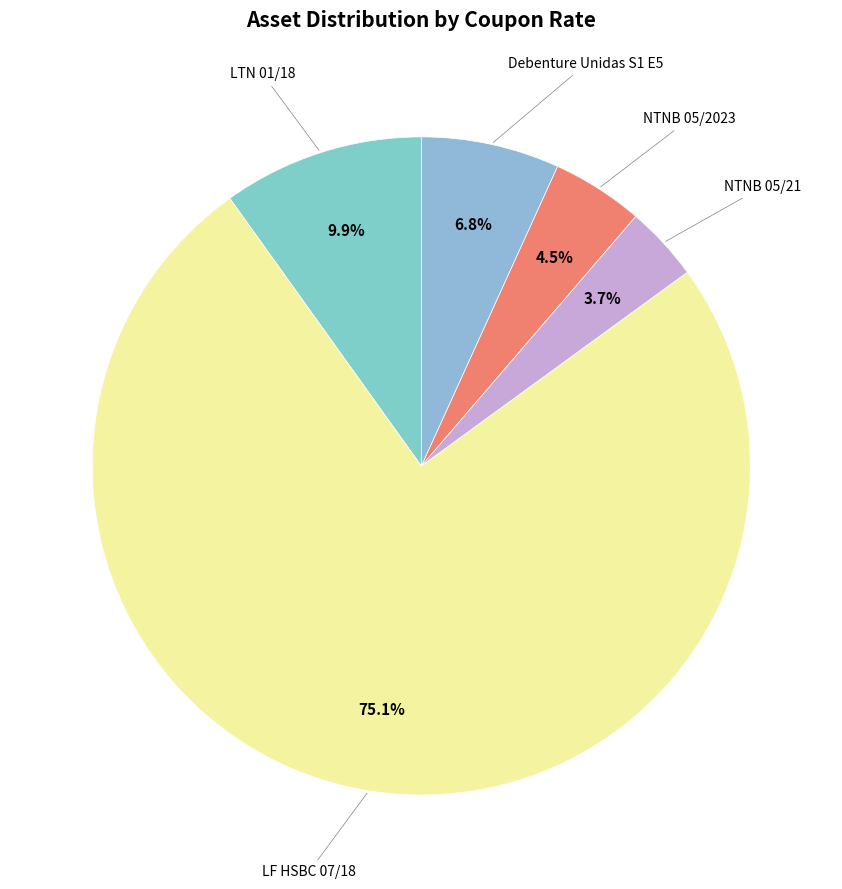

How many segments does this pie chart have?

5